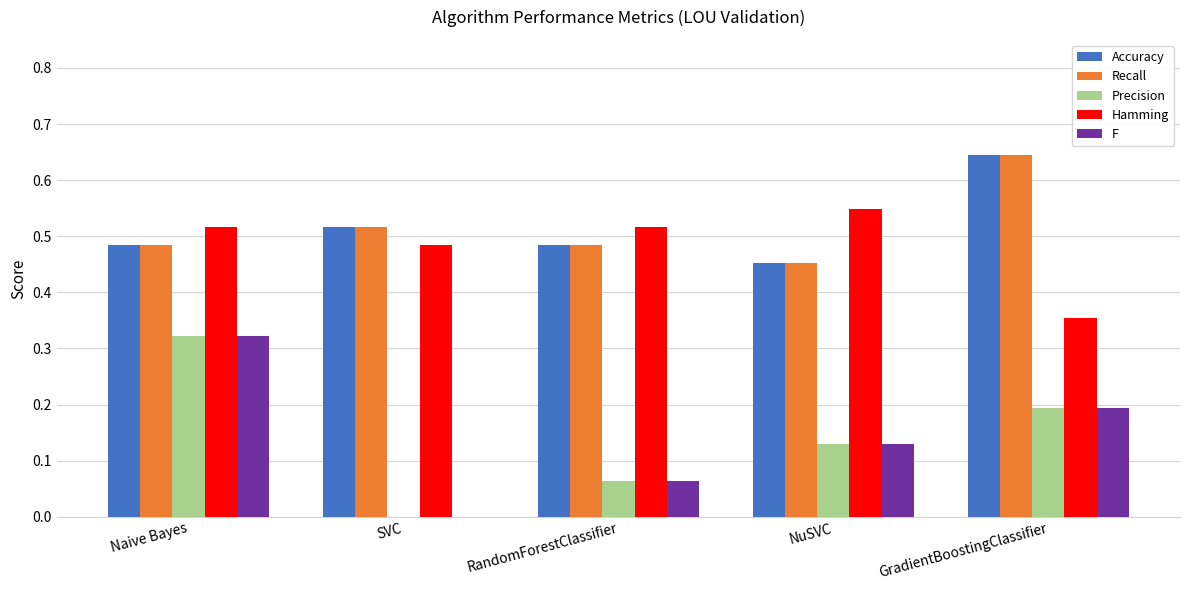

The Recall series shows 0.8 at RandomForestClassifier. True or false?

False